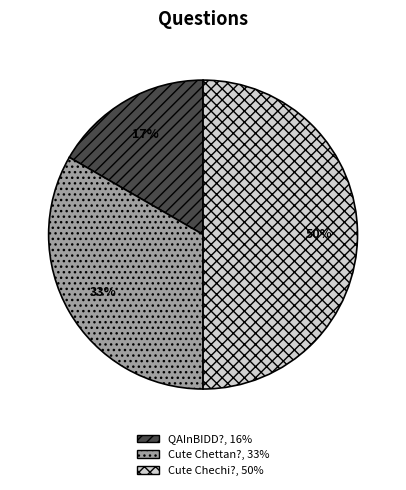

Is Cute Chettan? the majority of the pie?

No